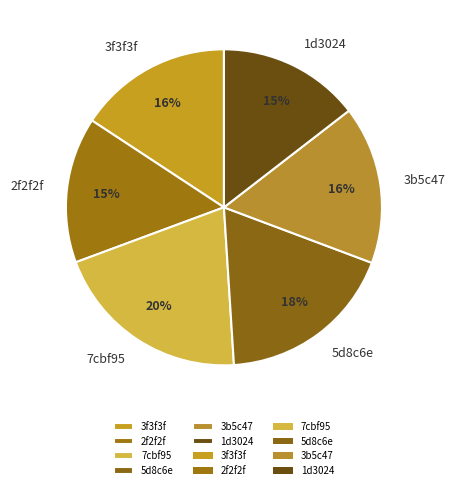

Which has a higher value, 1d3024 or 5d8c6e?

5d8c6e